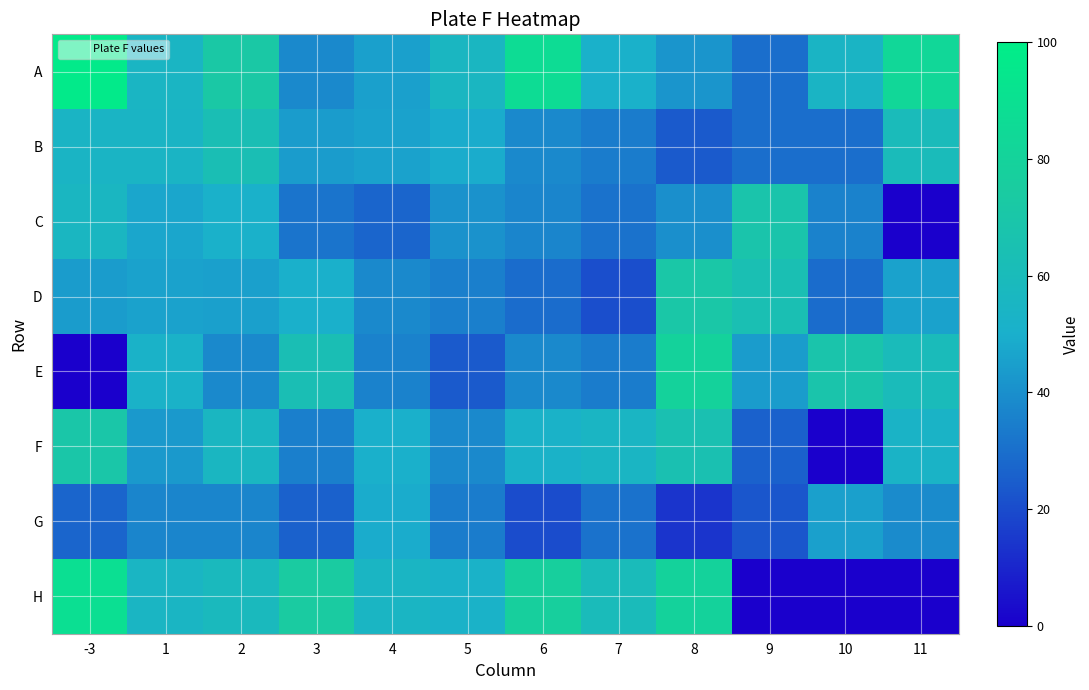

Which series has the largest range (max minus min)?

H